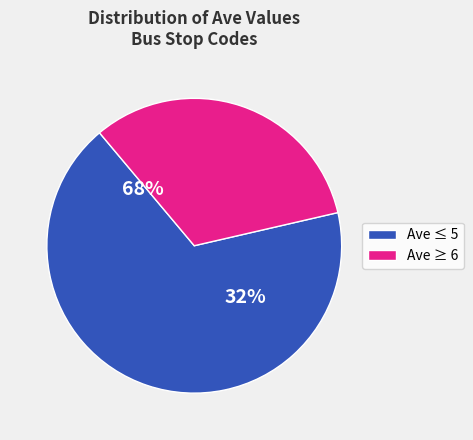

True or false: 1626 Main/Clay Nbnd accounts for 17% of the total.

False